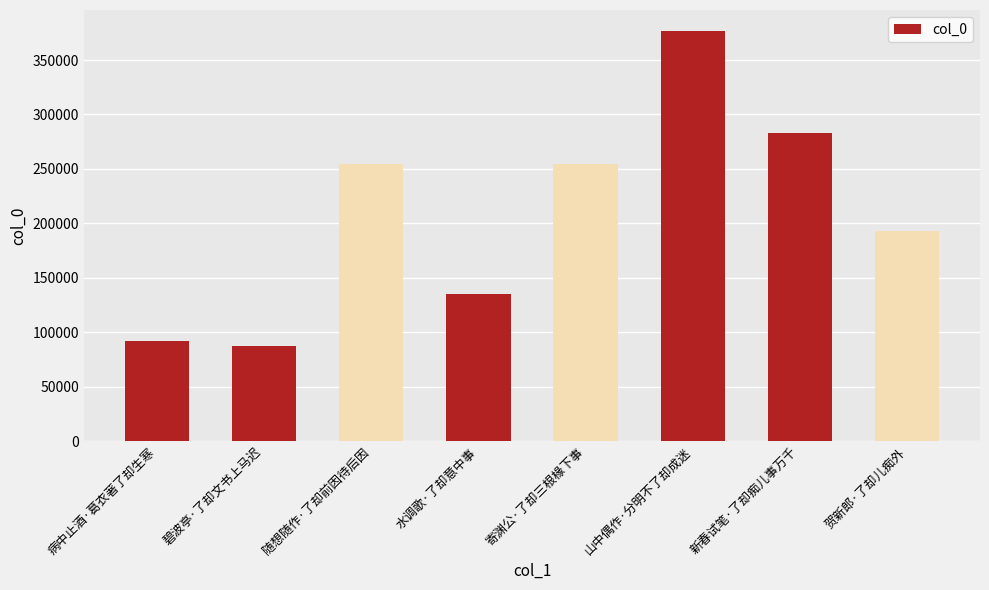

What is the label of the 6th bar from the left?

山中偶作·分明不了却成迷